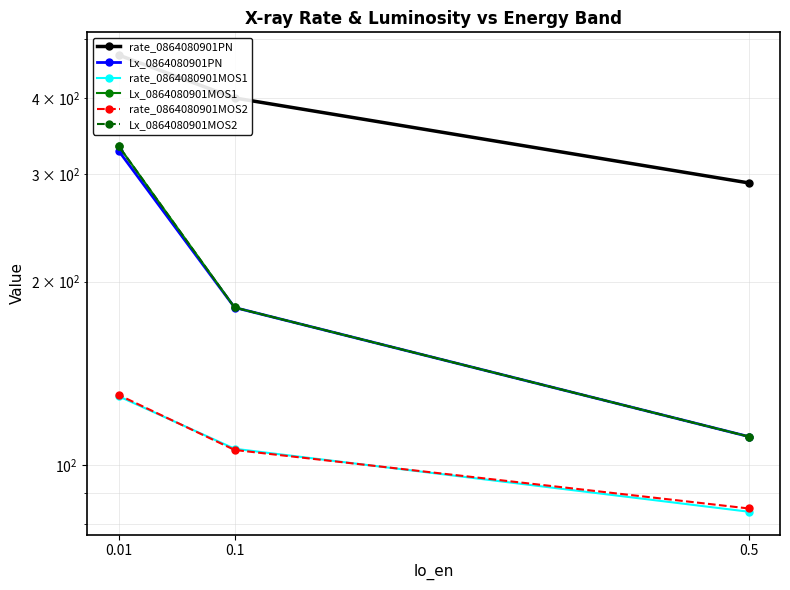

Rank the categories by Lx_0864080901MOS2 value from highest to lowest.

0.01, 0.1, 0.5